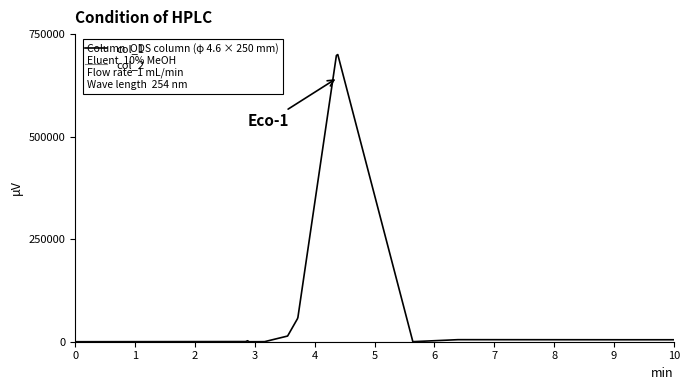

Which series has the widest spread of values?

col_1